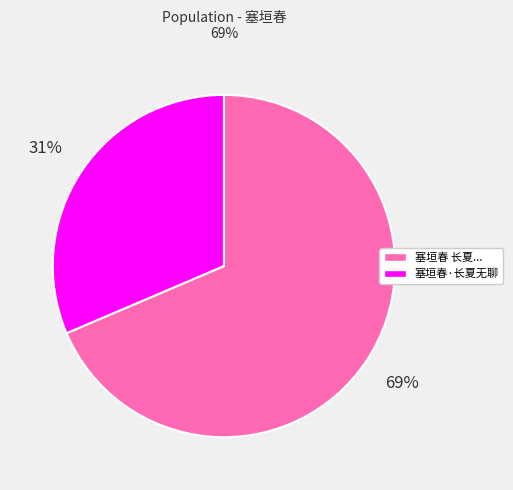

Between 塞垣春·长夏无聊 and 塞垣春 长夏..., which is larger?

塞垣春 长夏...